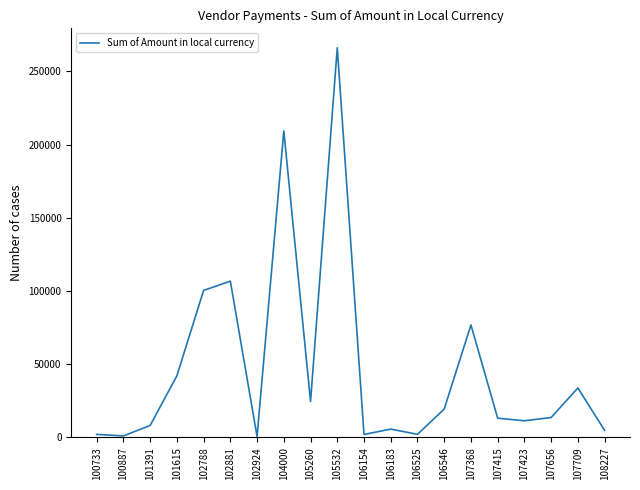

What is the difference between the values at 101391 and 104000?

201318.0